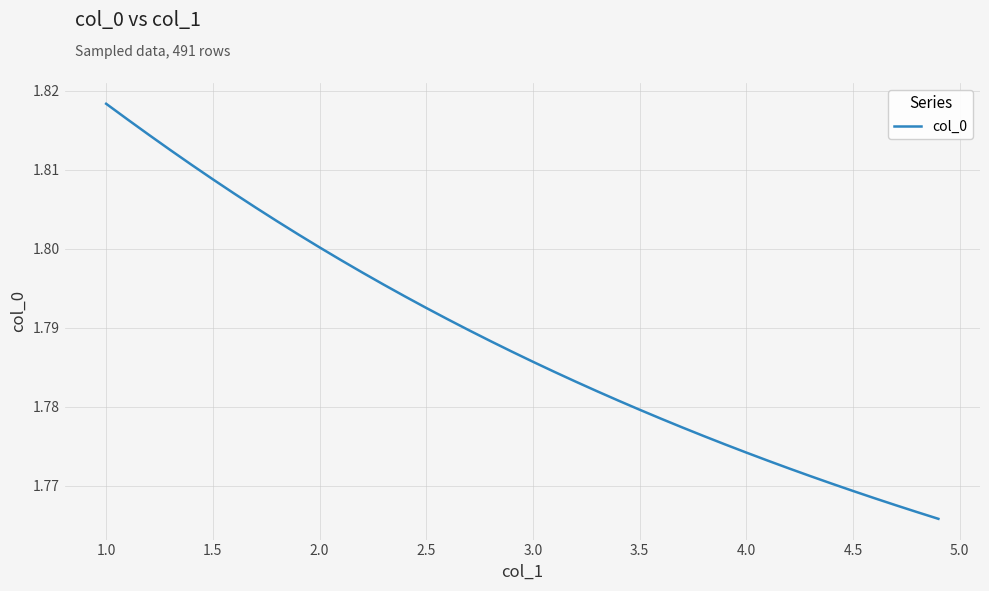

How many series are shown in this chart?

1